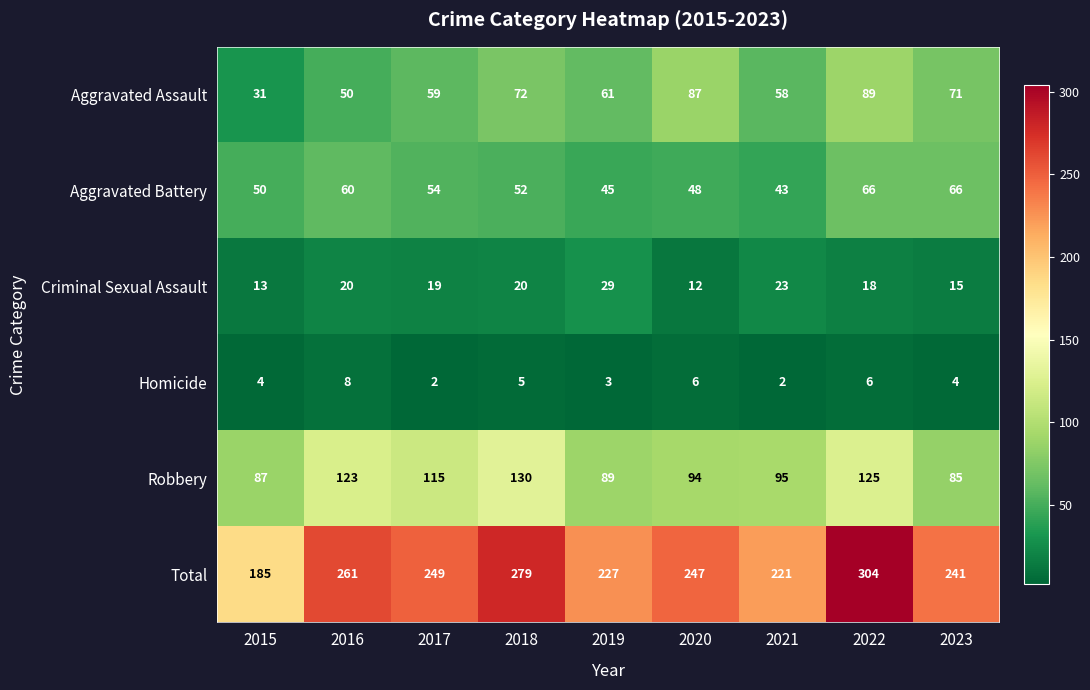

At which label does Total first exceed 247?

2016